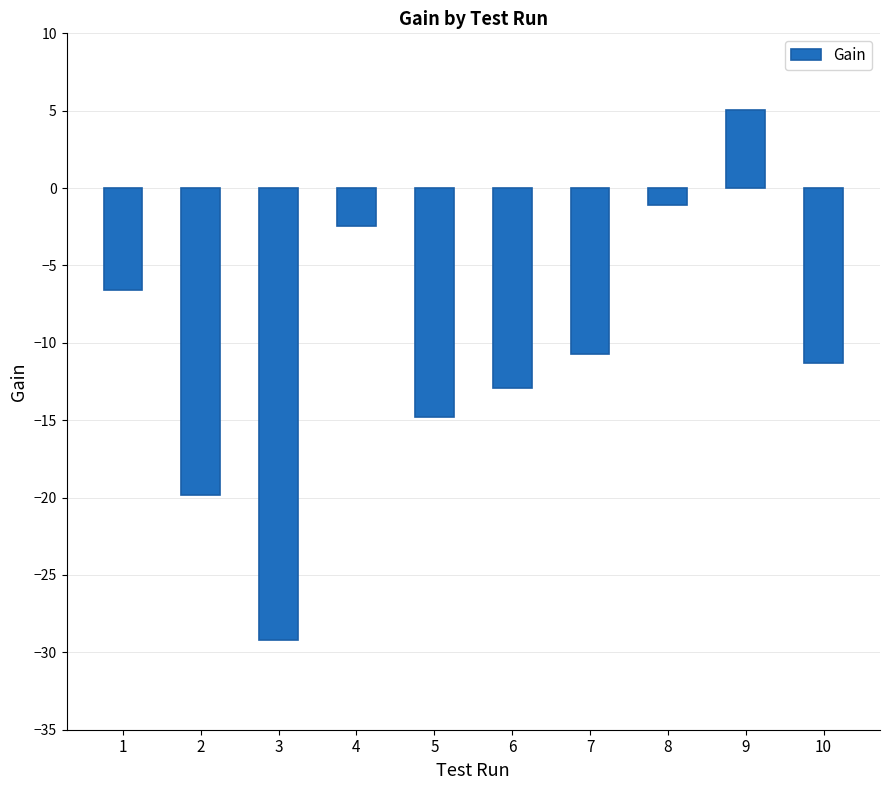

Which label corresponds to the smallest value in the chart?

3